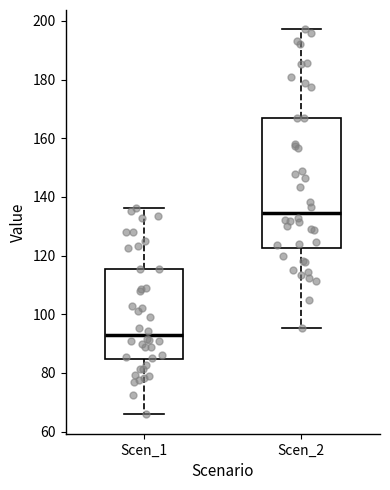

Which box has the highest median line?

Scen_2